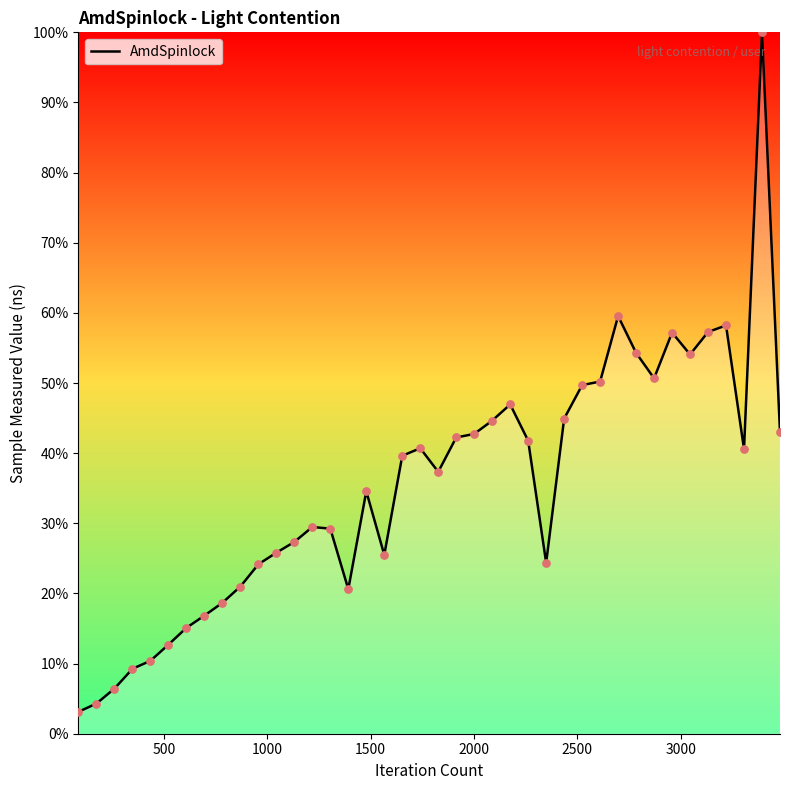

What is the maximum value shown in the chart?

100.0